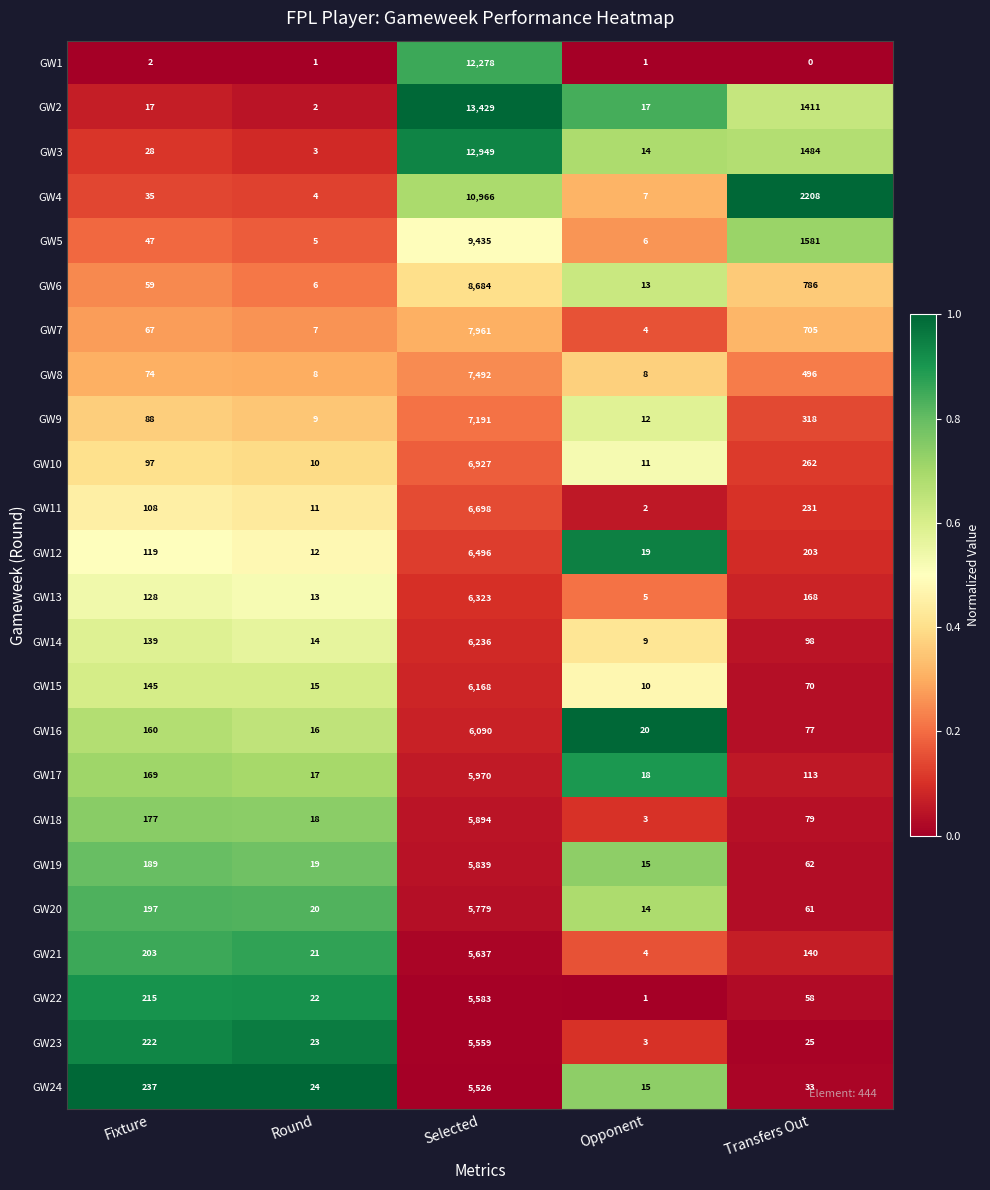

At which label is GW20 closest to 2896?

Fixture